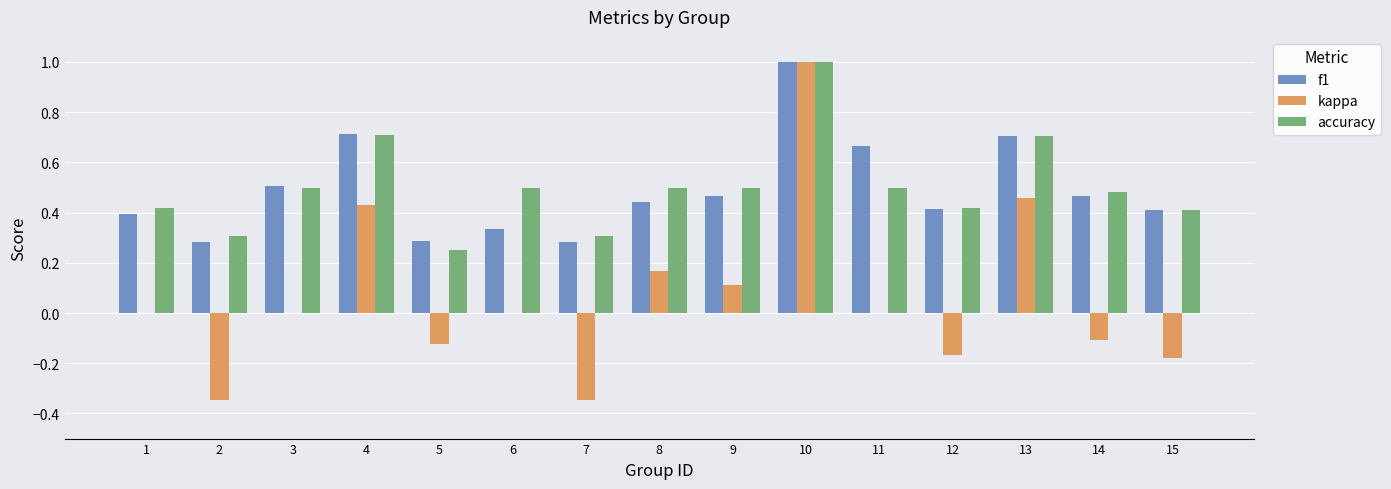

What is the sum of all accuracy values?

7.5